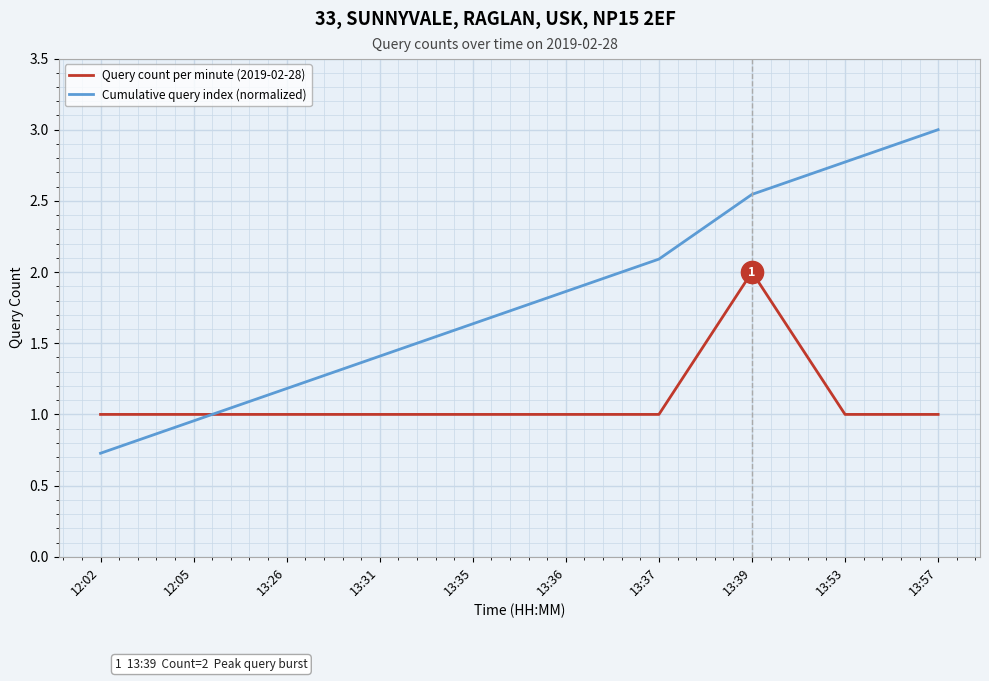

At which category is the sum across all series the highest?

13:39